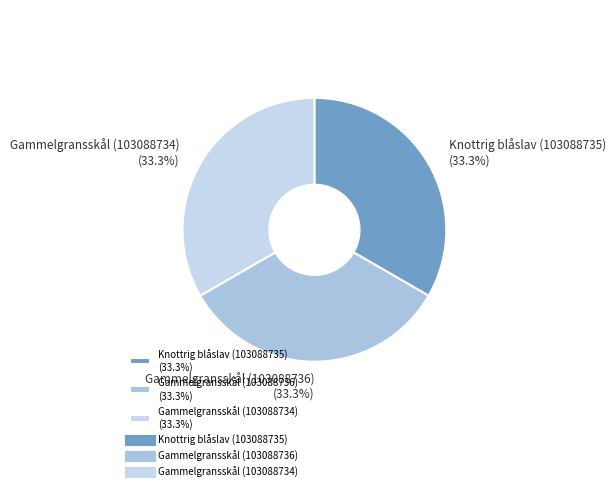

How many slices are in this pie chart?

3